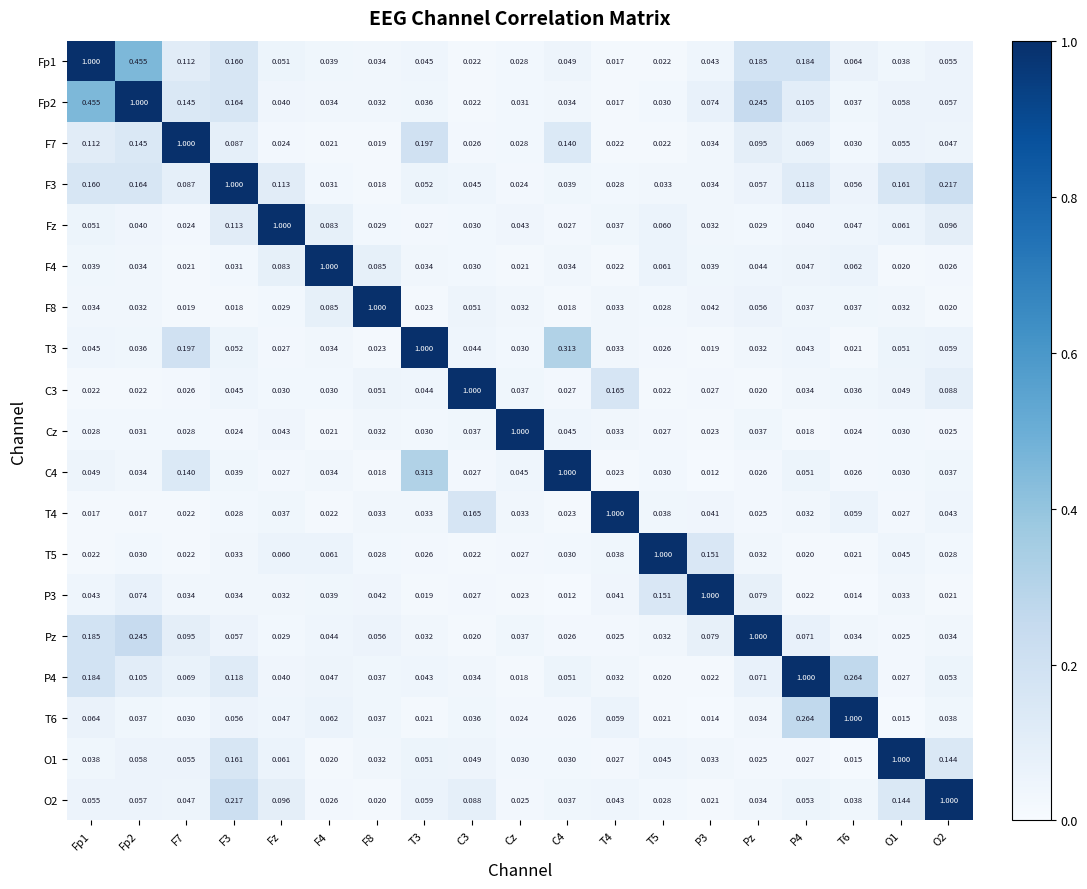

Is the value of O1 at Fp2 greater than the value of F4 at Fp2?

Yes